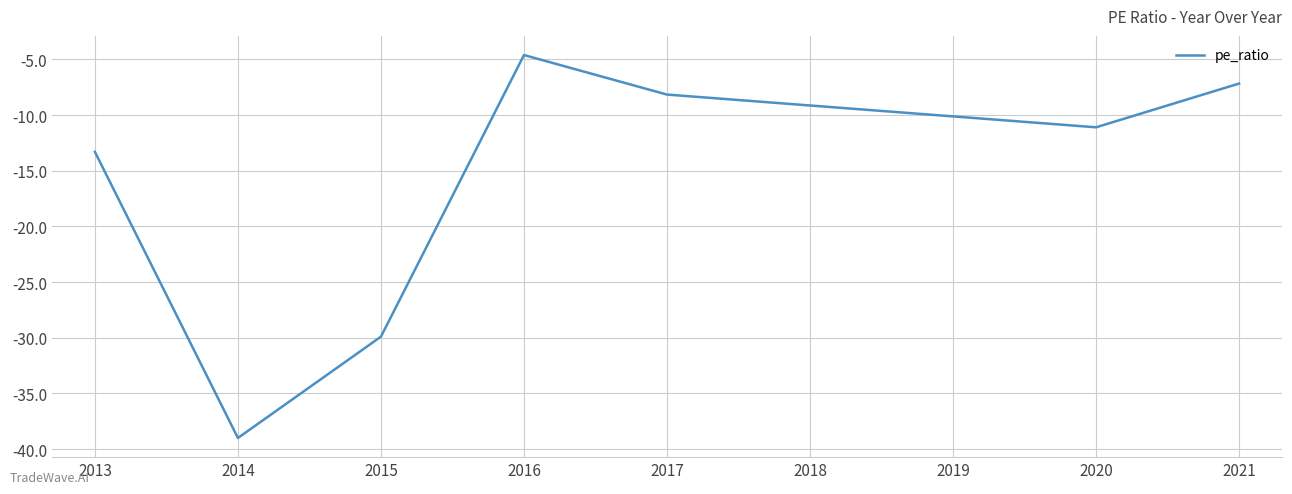

What is the sum of all values?

-113.2